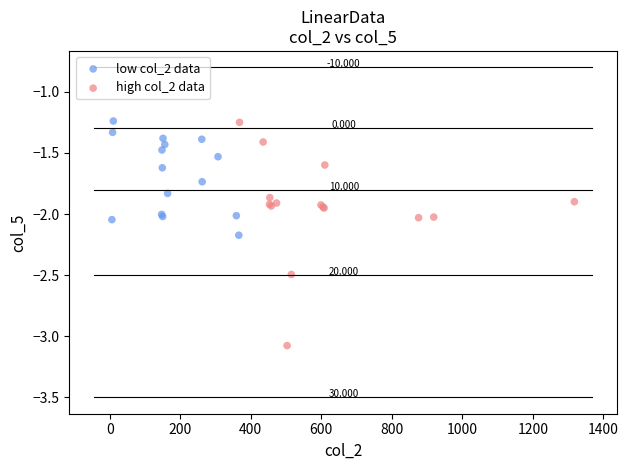

Which series reaches the minimum Y coordinate?

high col_2 data